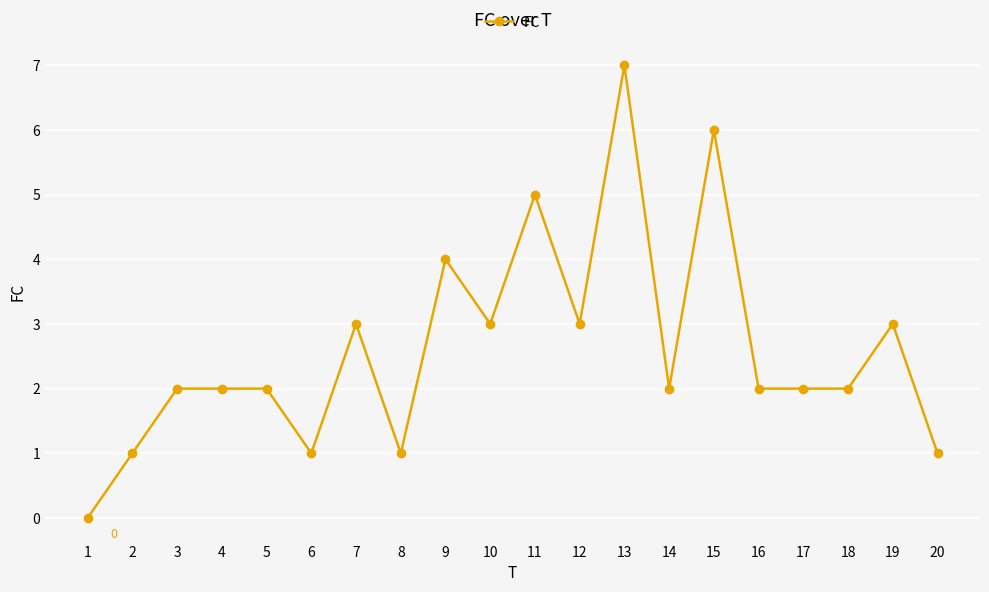

What is the value of the 11th point from the left?

5